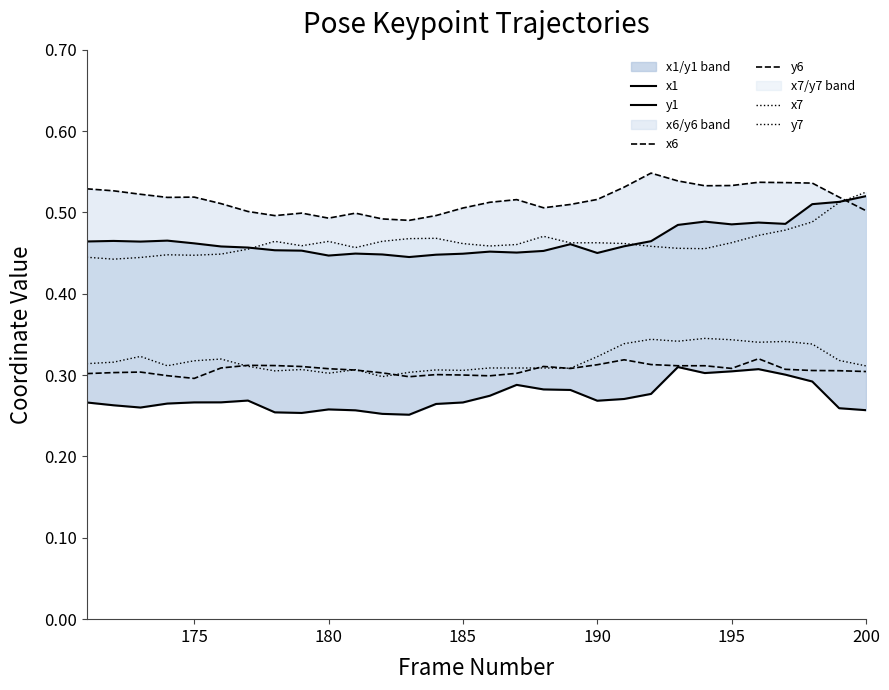

Is this an area chart (filled region under the line)?

No